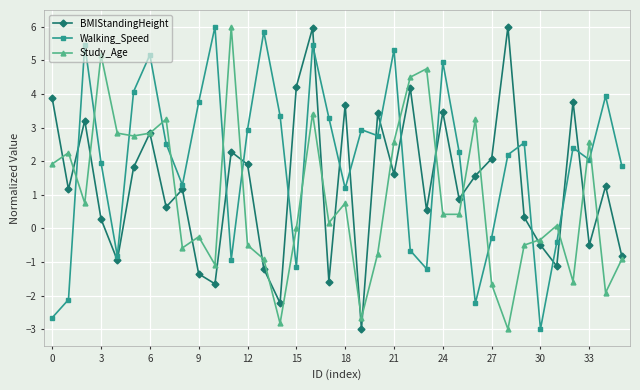

Does the chart have visible grid lines?

Yes